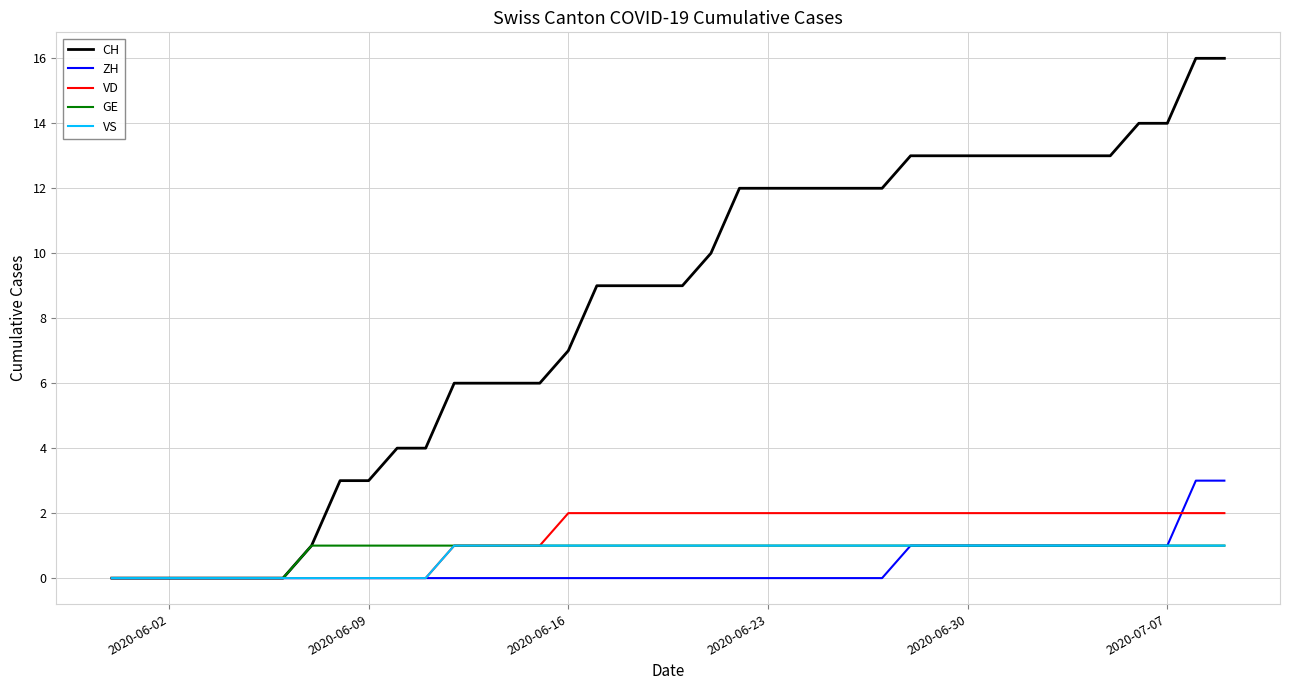

What is the maximum value for ZH?

3